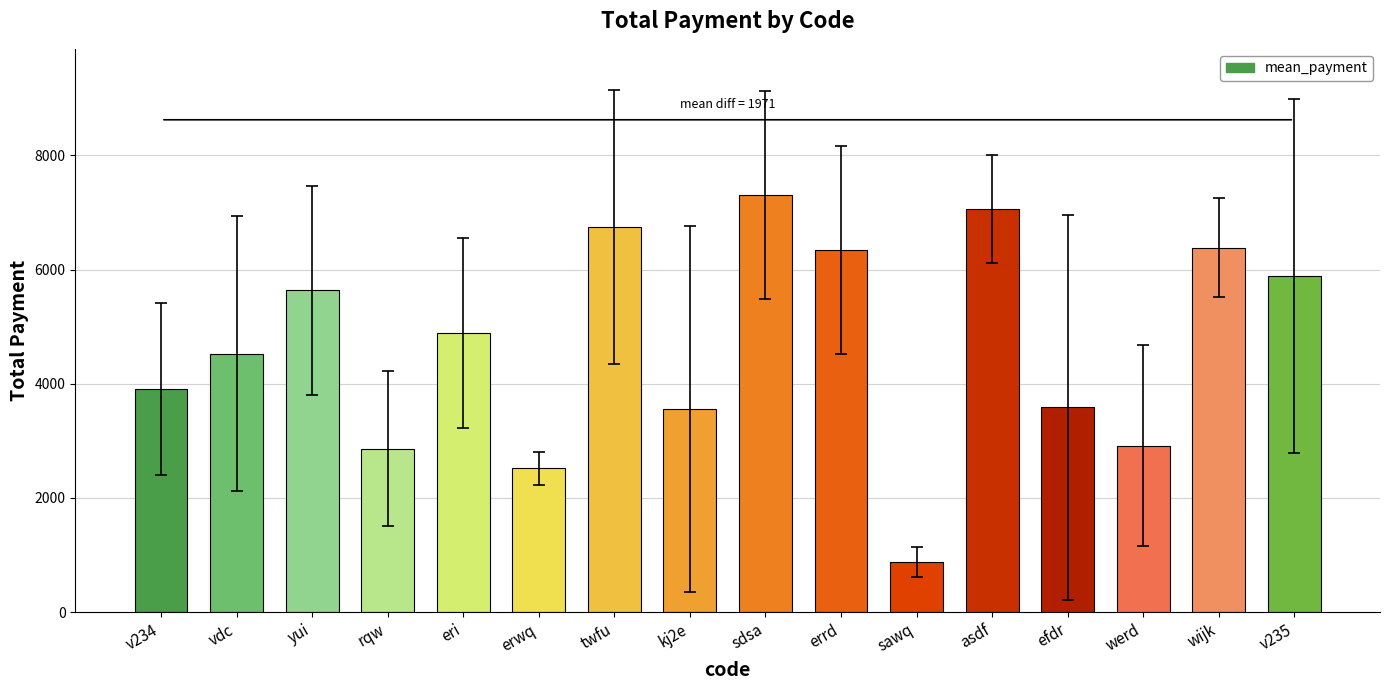

How many series are shown in this chart?

1